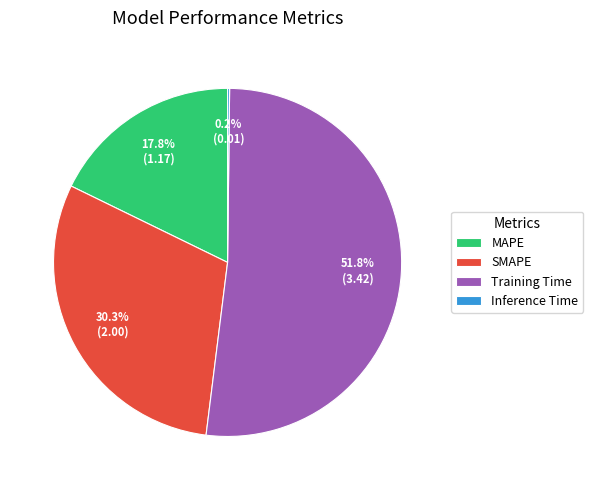

What is the ratio of the value at Training Time to the value at SMAPE?

1.7